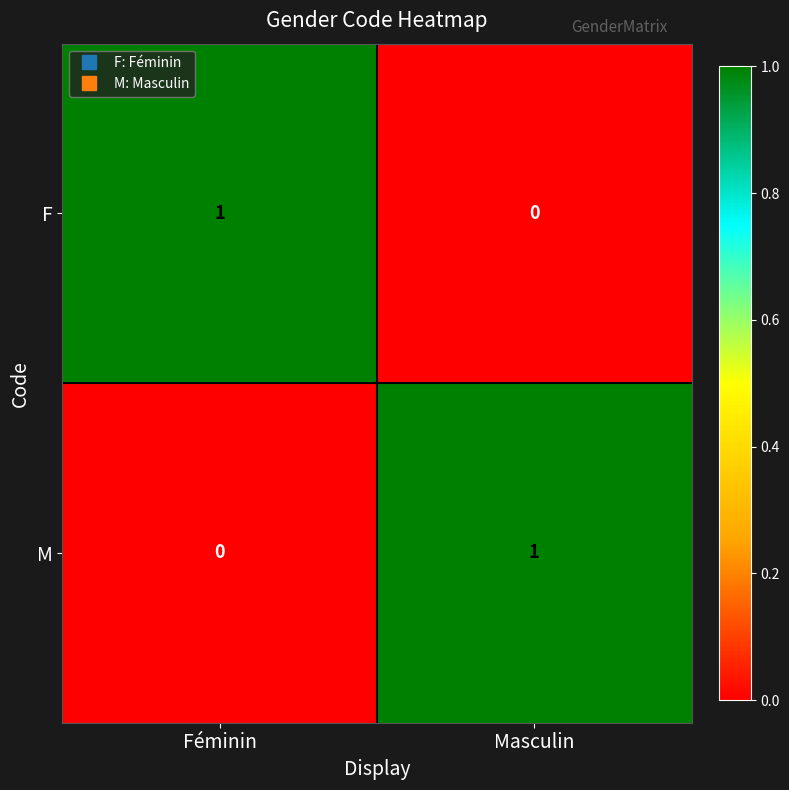

Is the value of M at Masculin greater than the value of F at Masculin?

Yes